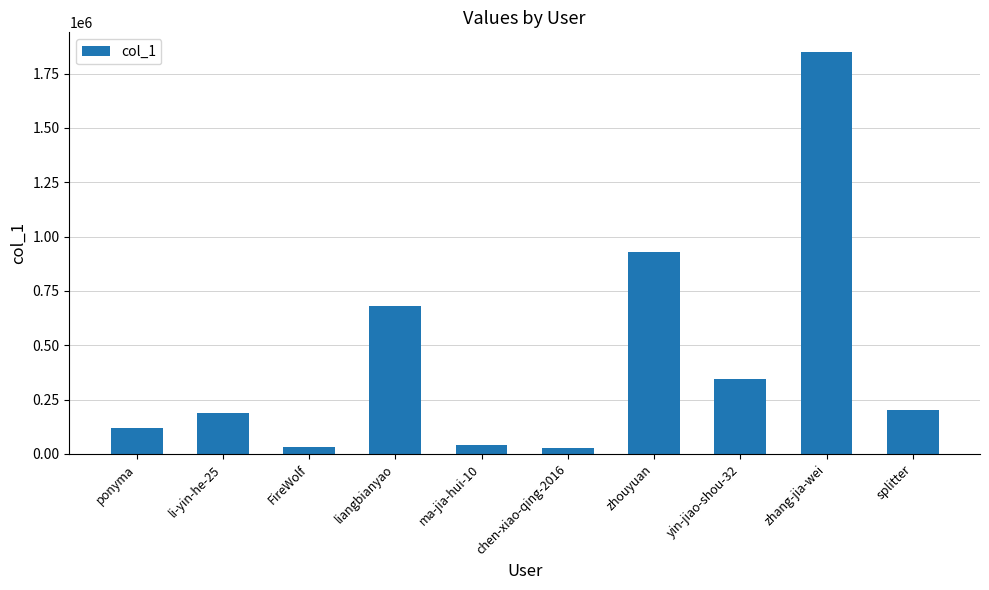

What is the value of the 4th bar from the left?

679882